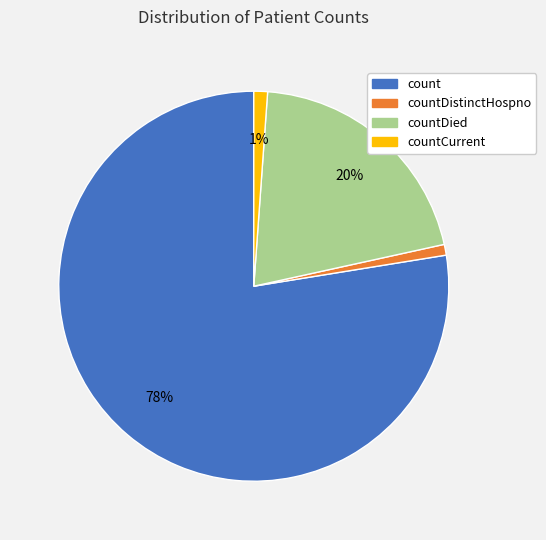

Is there any slice that represents more than half of the pie?

Yes